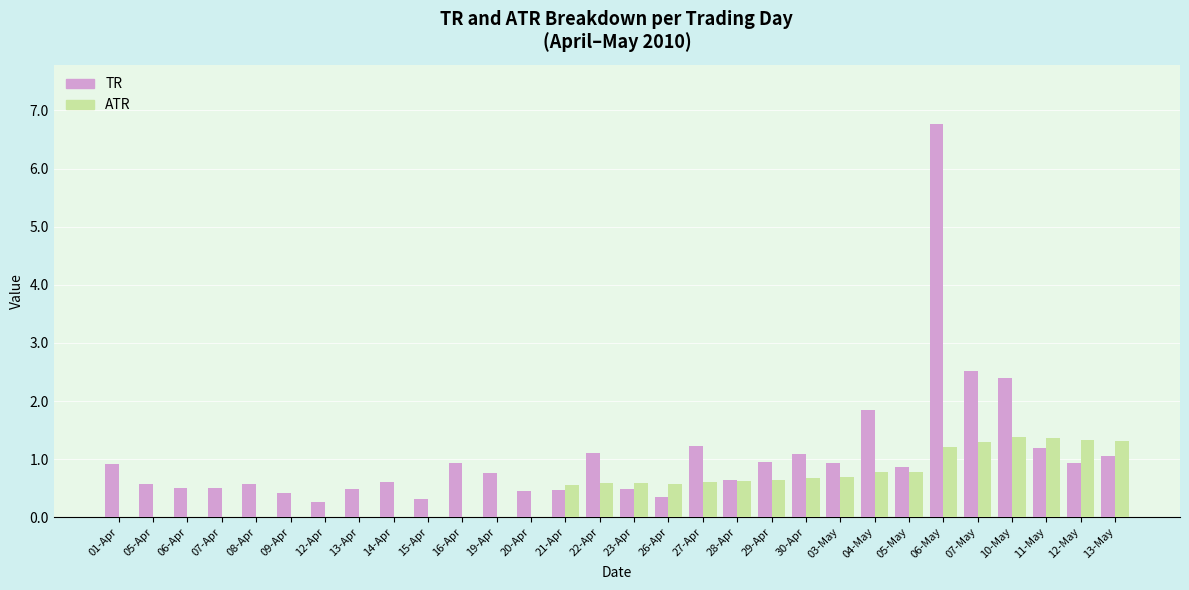

The value of ATR at 14-Apr is 0.5. True or false?

False